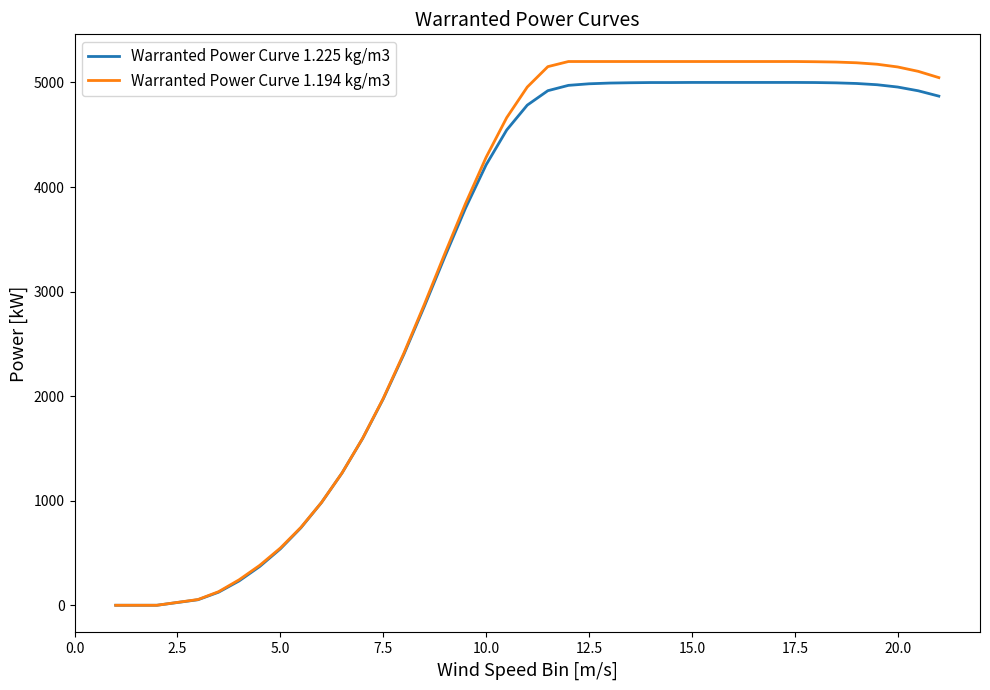

Which series has the largest range (max minus min)?

Warranted Power Curve 1.194 kg/m3